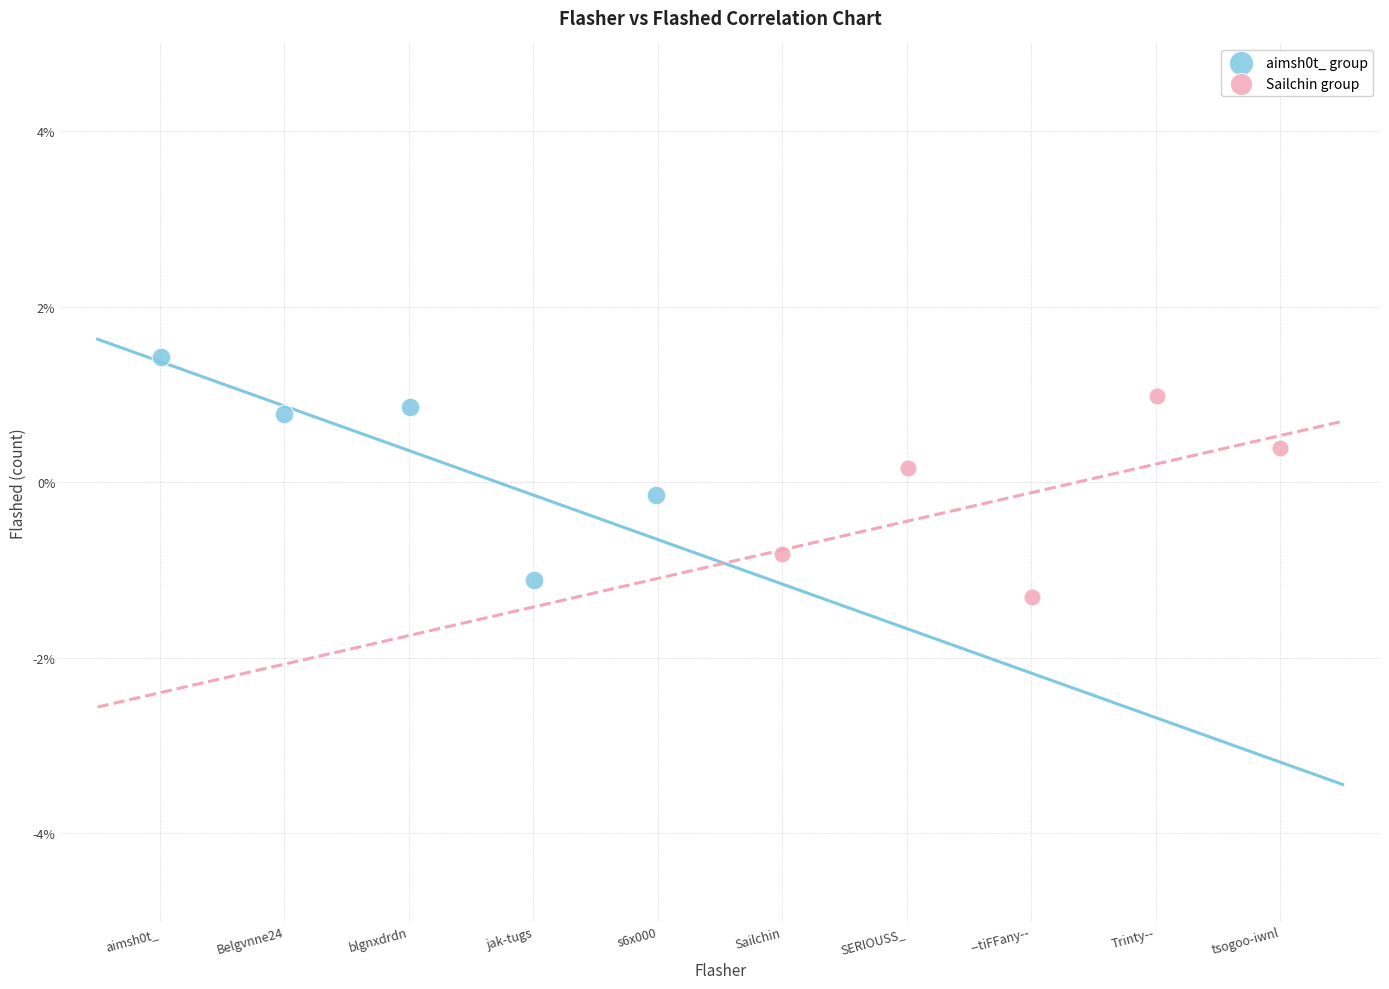

Which series contains the lowest Y value?

Sailchin group